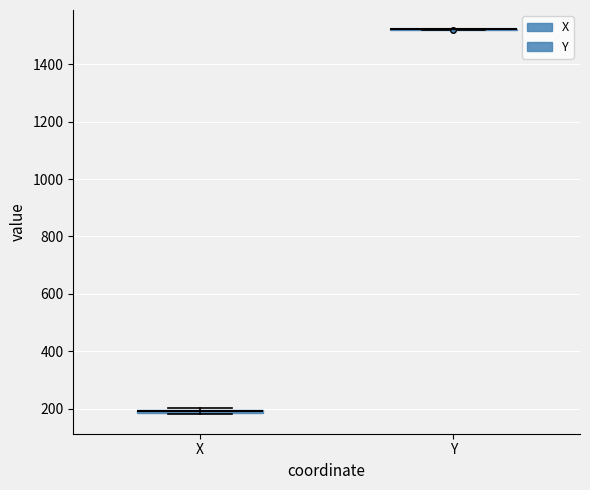

Where is the upper edge of the box for X on the y-axis? The values are not printed on the chart, so give them approximately, as read against the axis.

200